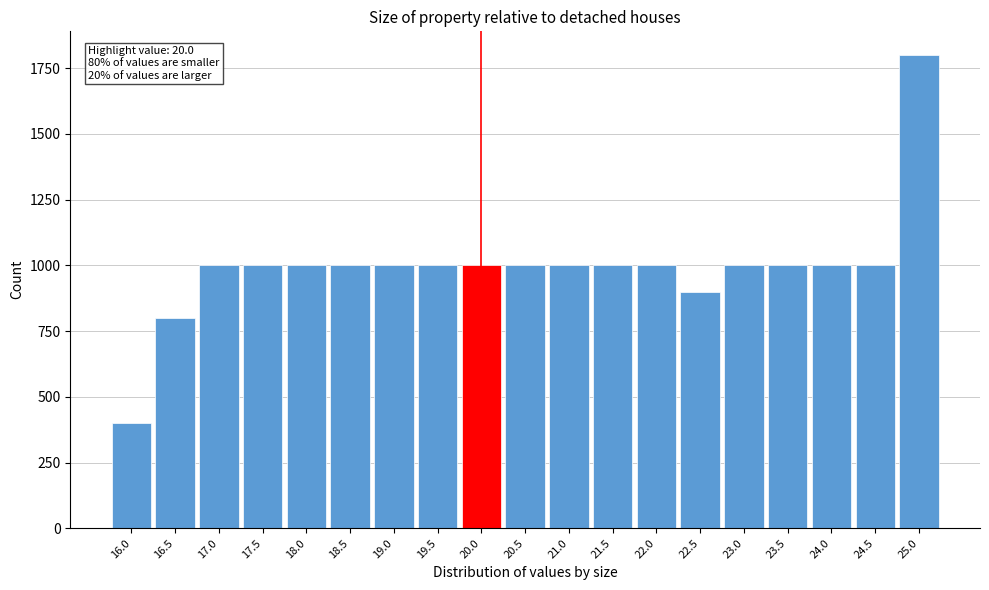

Reading left to right, list all the values displayed in this chart.

400.0	800.0	1000.0	1000.0	1000.0	1000.0	1000.0	1000.0	1000.0	1000.0	1000.0	1000.0	1000.0	900.0	1000.0	1000.0	1000.0	1000.0	1800.0